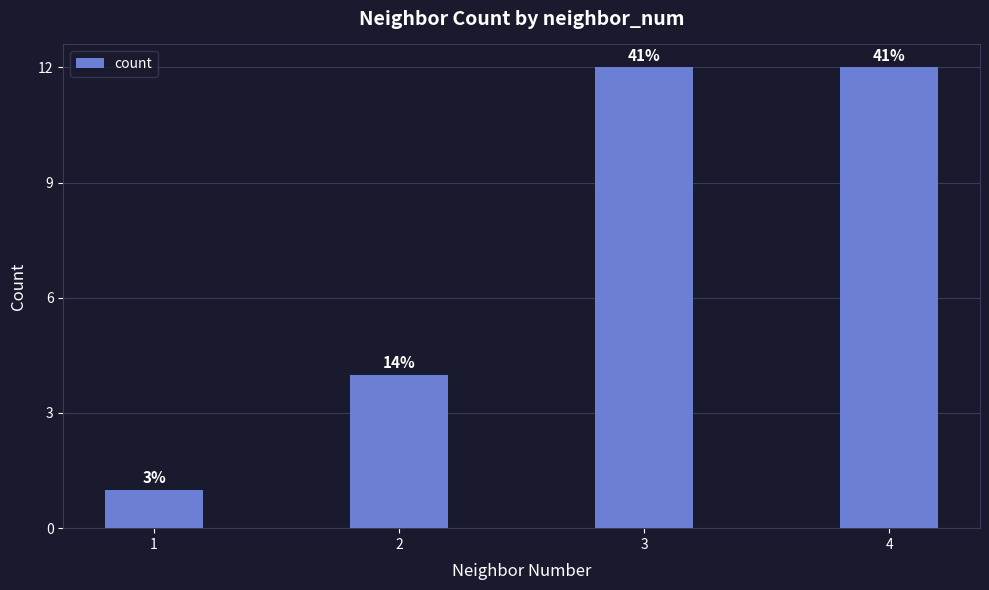

Rank the categories by value from lowest to highest.

1, 2, 3, 4